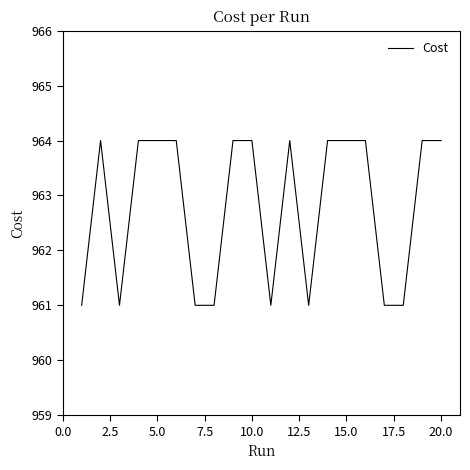

What is the difference between the maximum and minimum values?

3.0